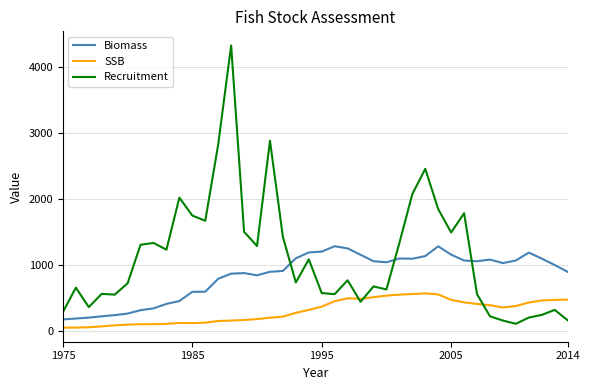

True or false: Biomass and SSB intersect in this chart.

False